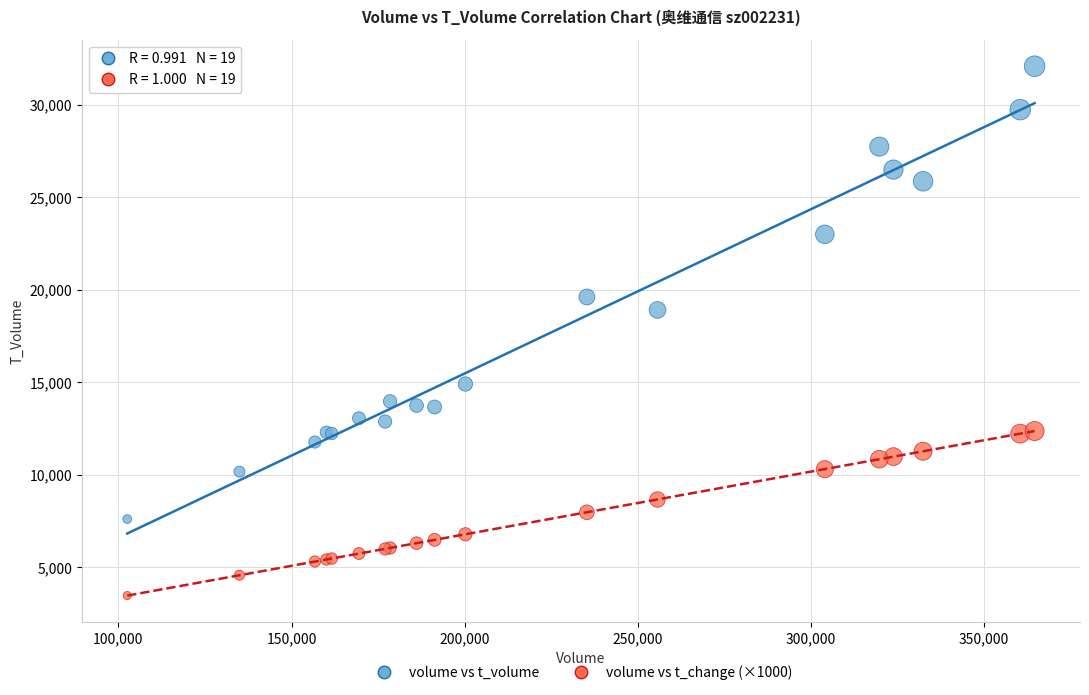

Across all series, what Y value is closest to 17784?

18916